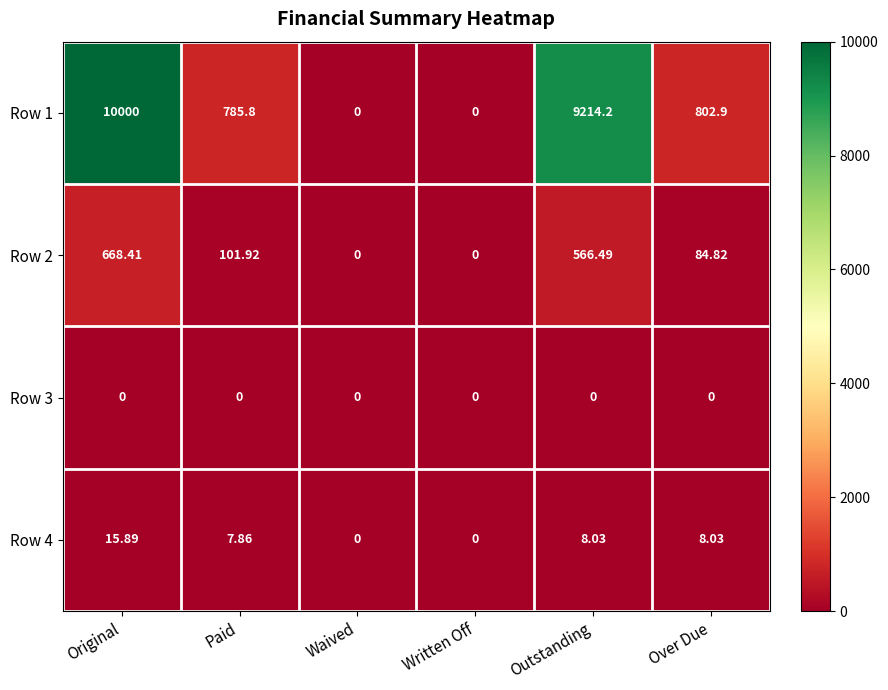

Is the value of Row 4 at Waived greater than the value of Row 2 at Paid?

No